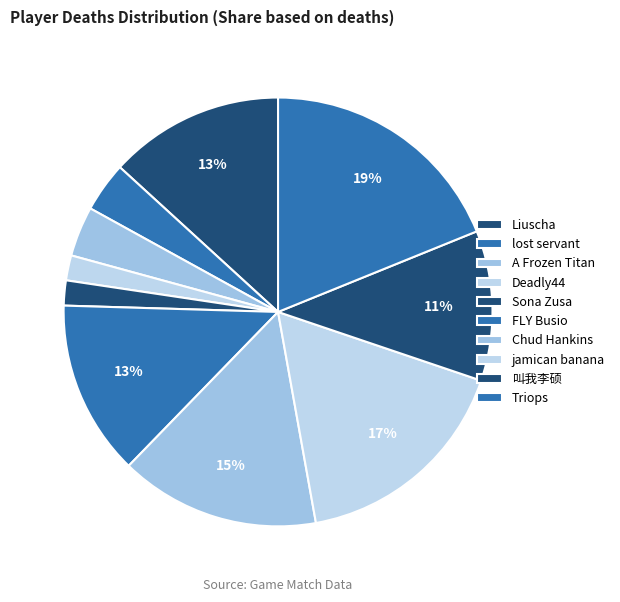

What percentage do A Frozen Titan and Chud Hankins together represent?

18.9%